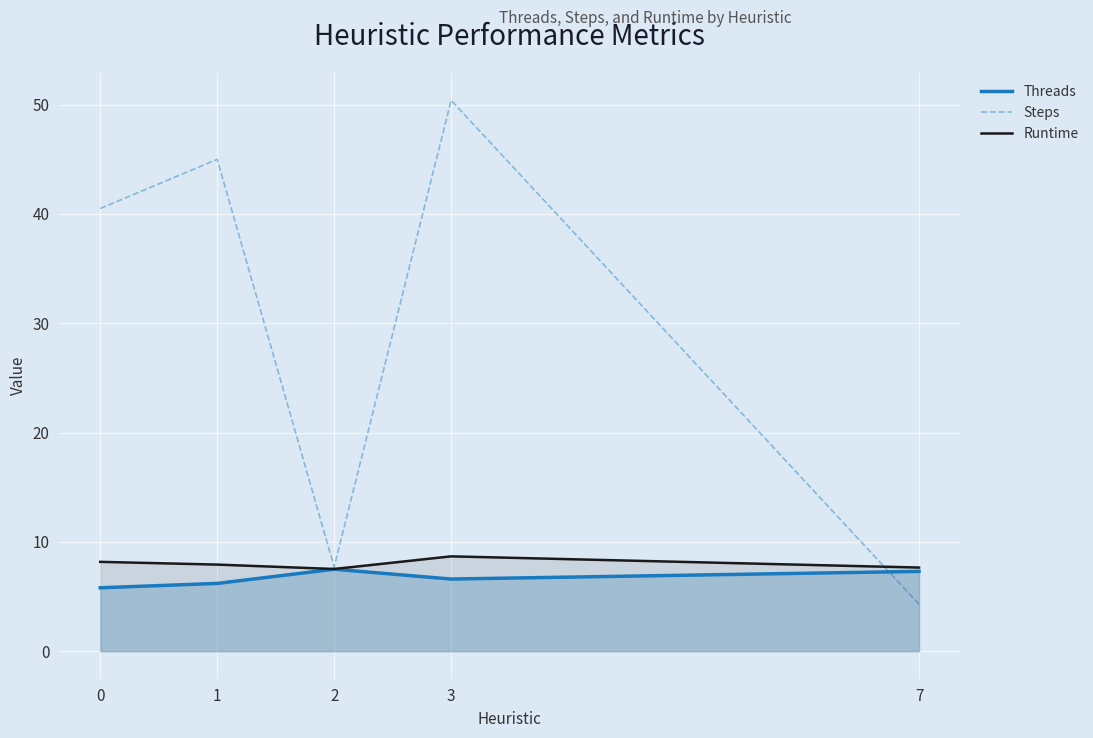

What is the value of the Threads point at the 2nd from the left?

6.2